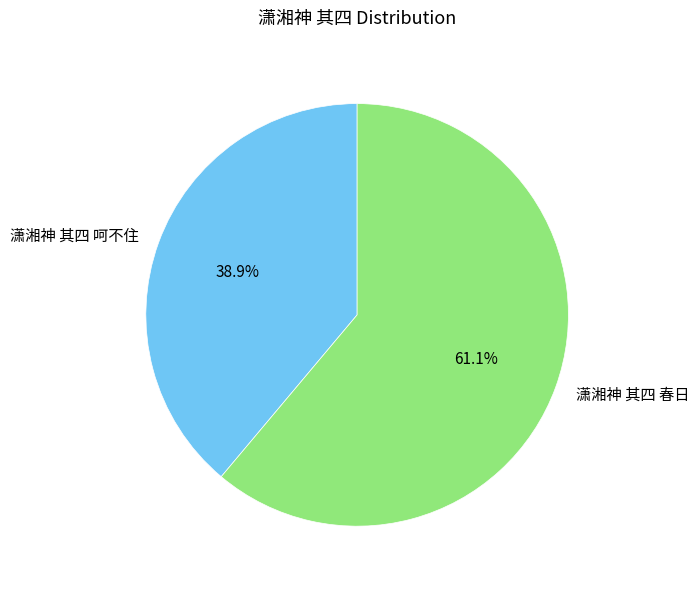

Does any single category account for the majority?

Yes